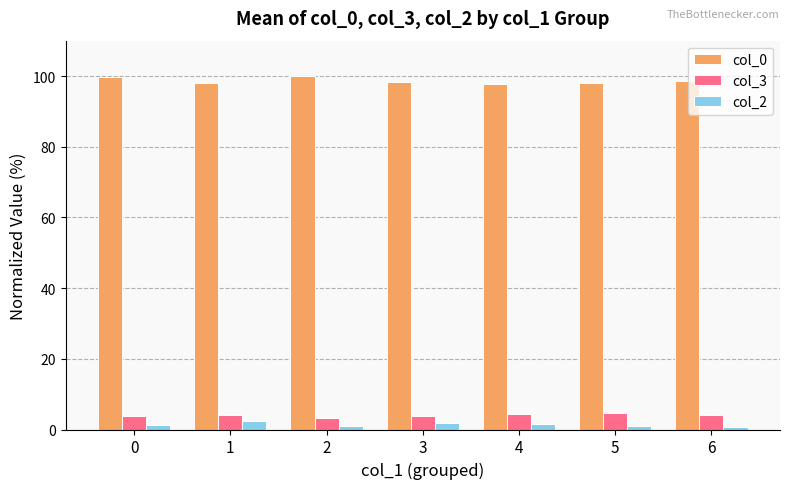

What is the difference between the highest and lowest values at 1?

95.7